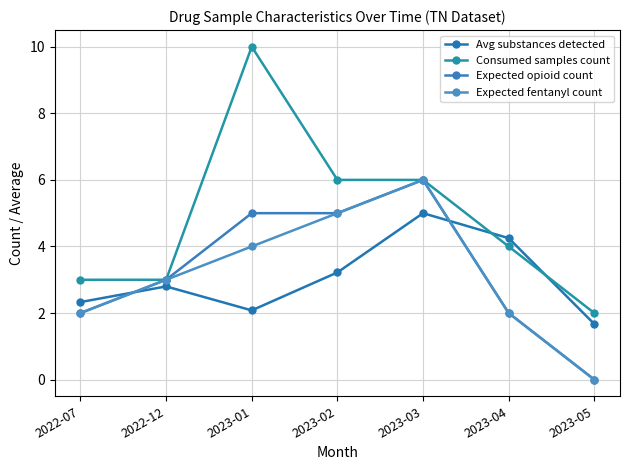

At which category does the chart reach its peak across all series?

2023-01